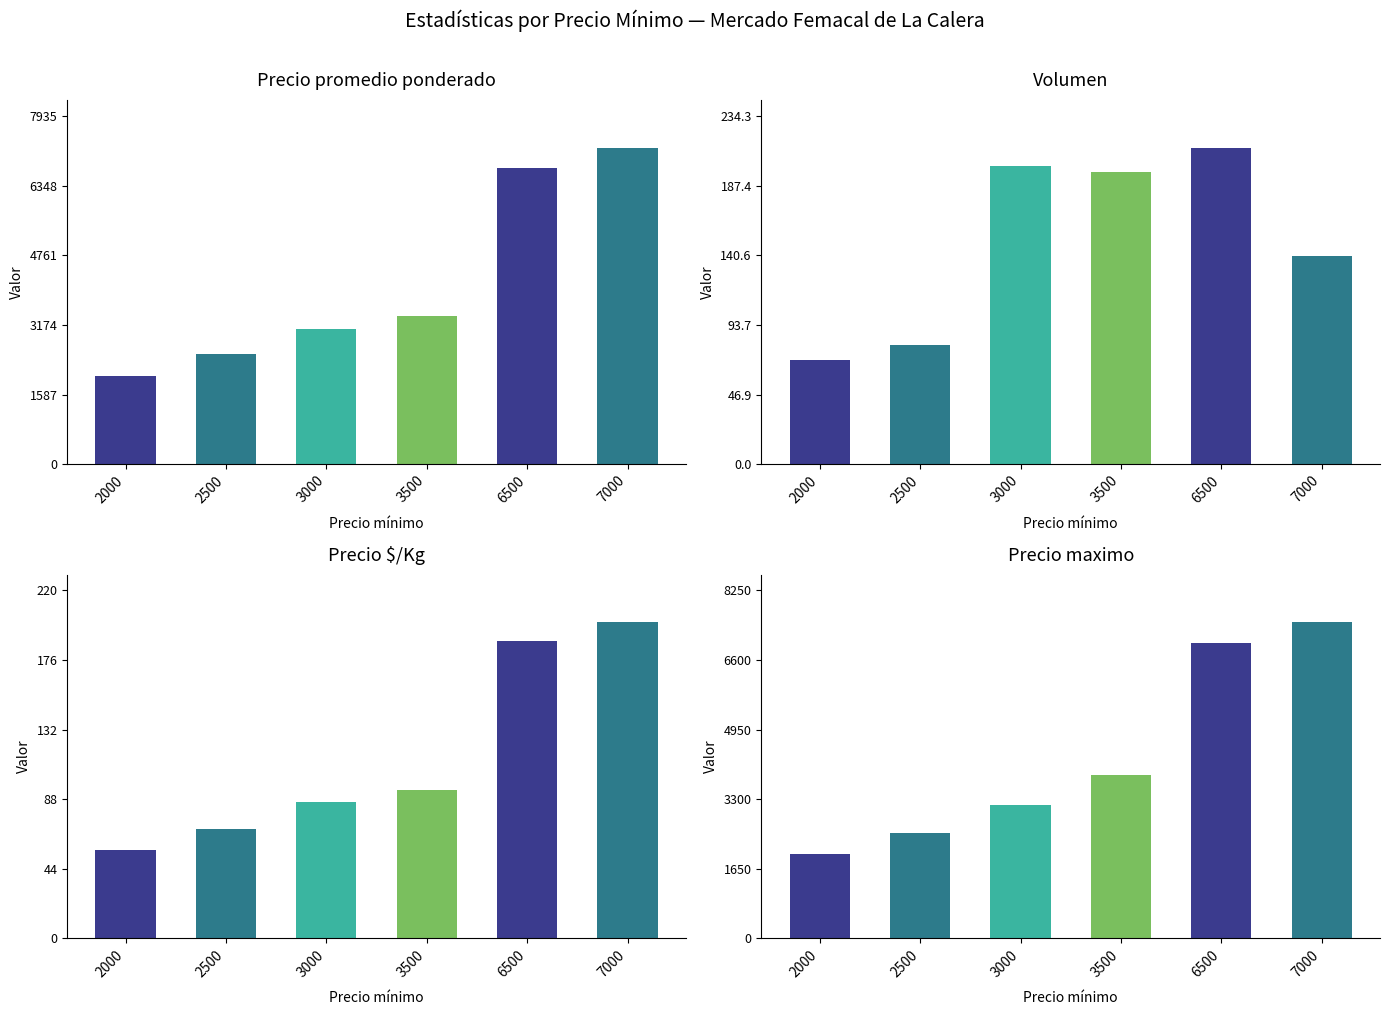

At which label does Precio promedio ponderado reach its minimum?

2000